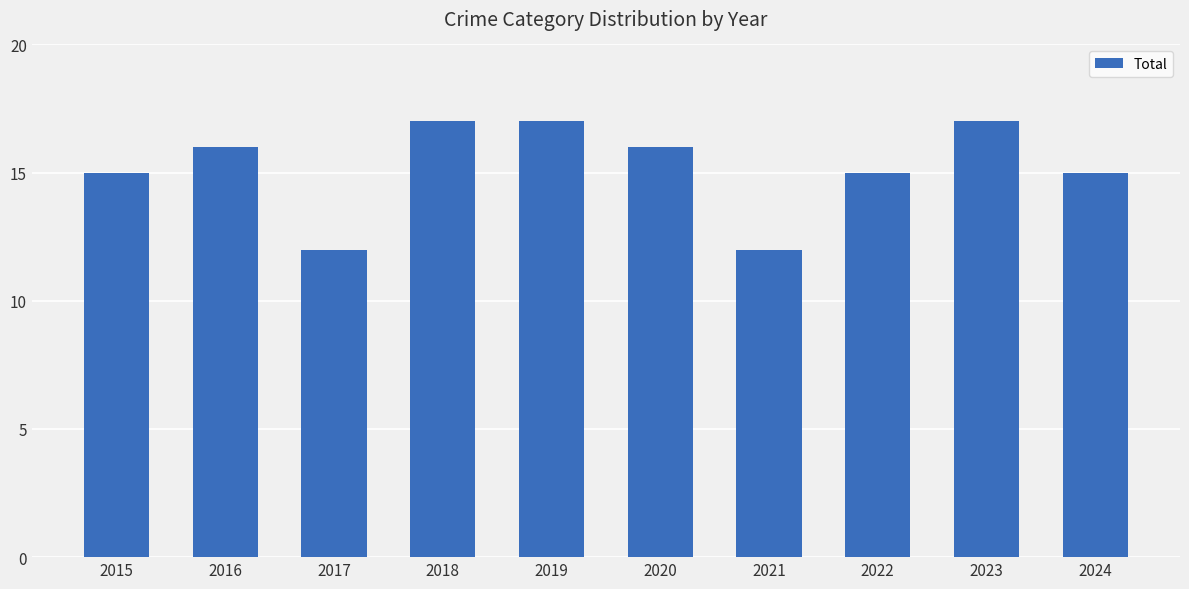

What is the sum of all values?

152